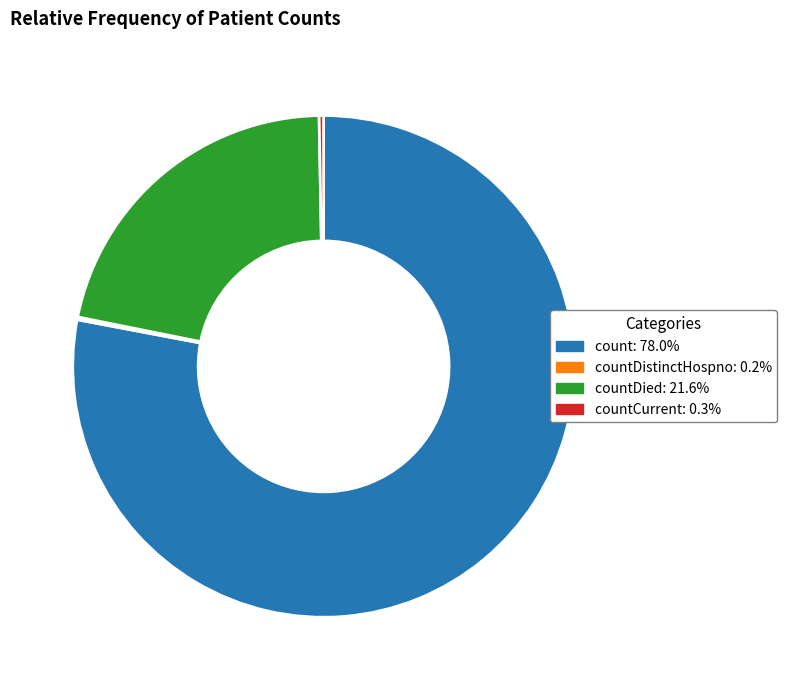

Combined, do countCurrent: 0.3% and countDied: 21.6% account for over 50%?

No